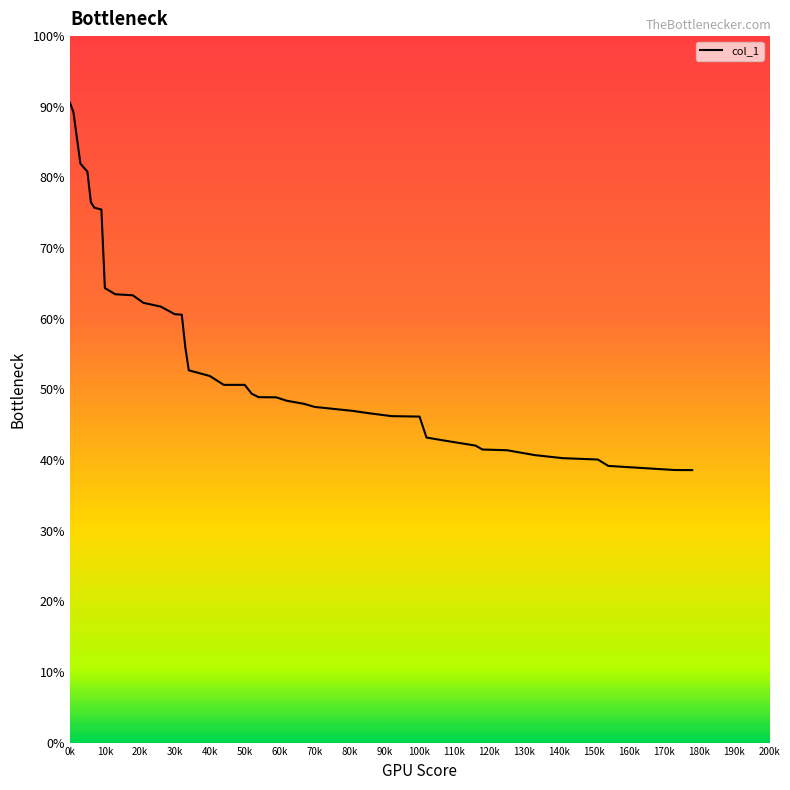

What is the greatest value displayed?

90.6